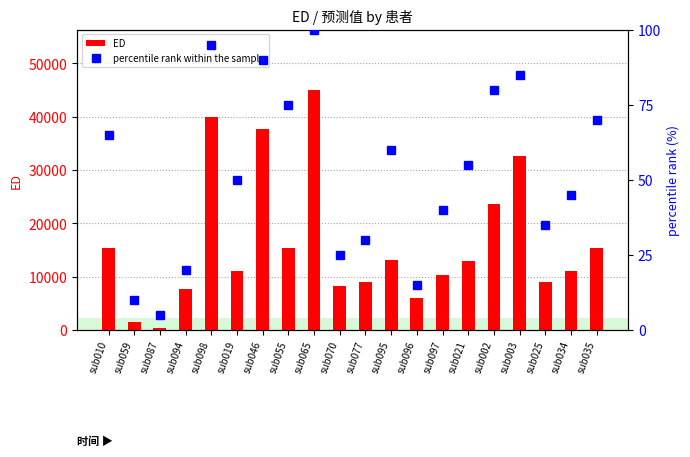

At how many categories does at least one series exceed 22720?

5